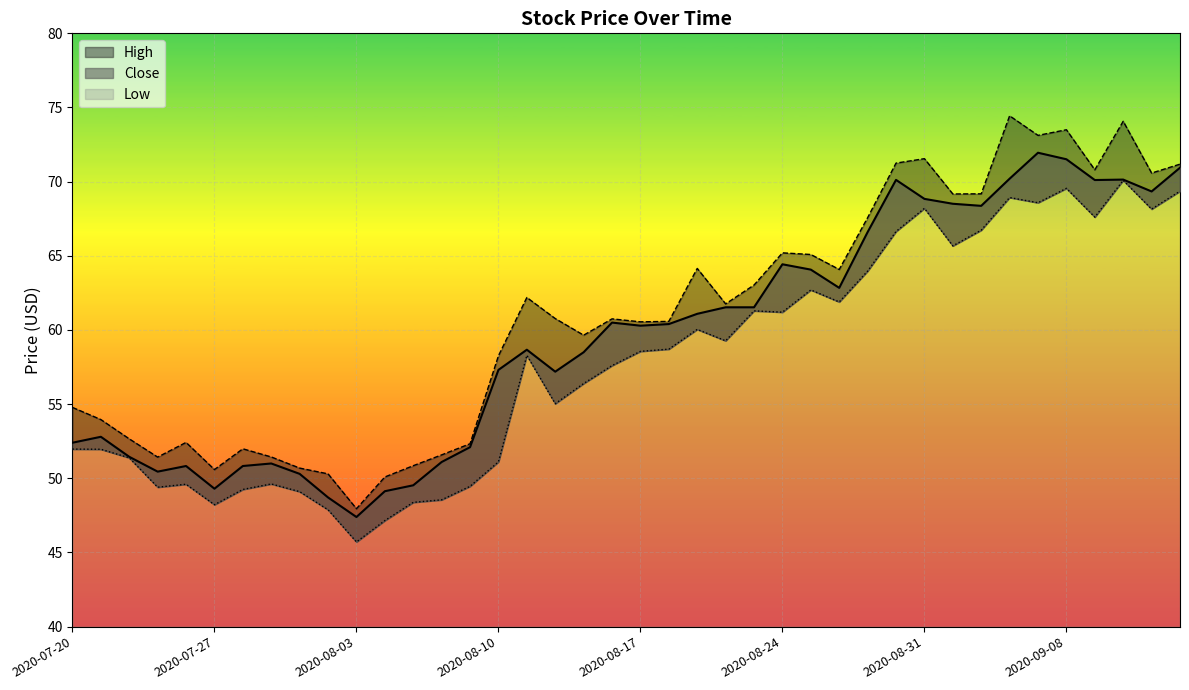

The High series shows 27.7 at 2020-08-17. True or false?

False